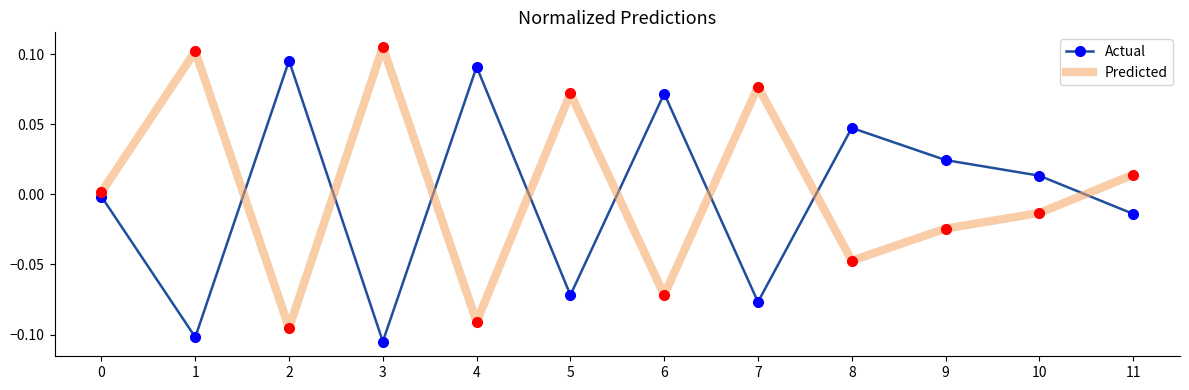

List the series in order of their peak value, highest first.

Predicted, Actual